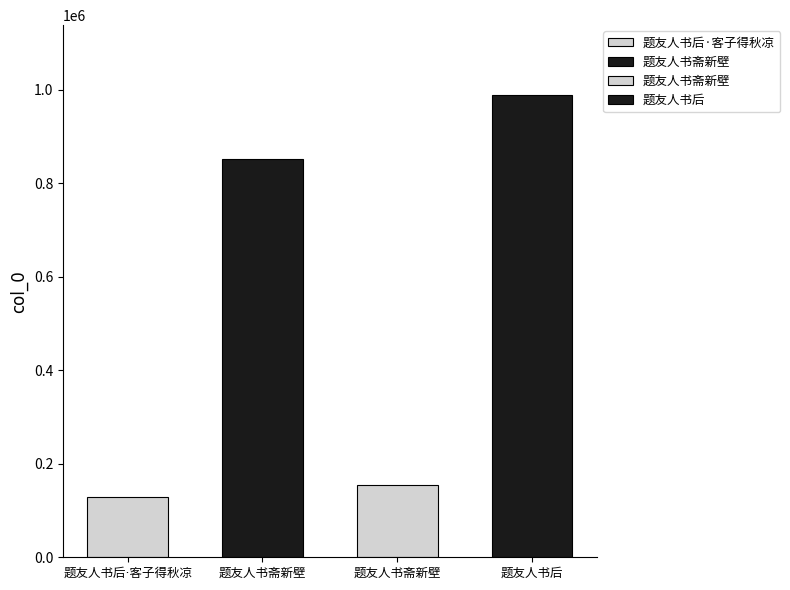

What is the label of the 1st bar from the right?

题友人书后